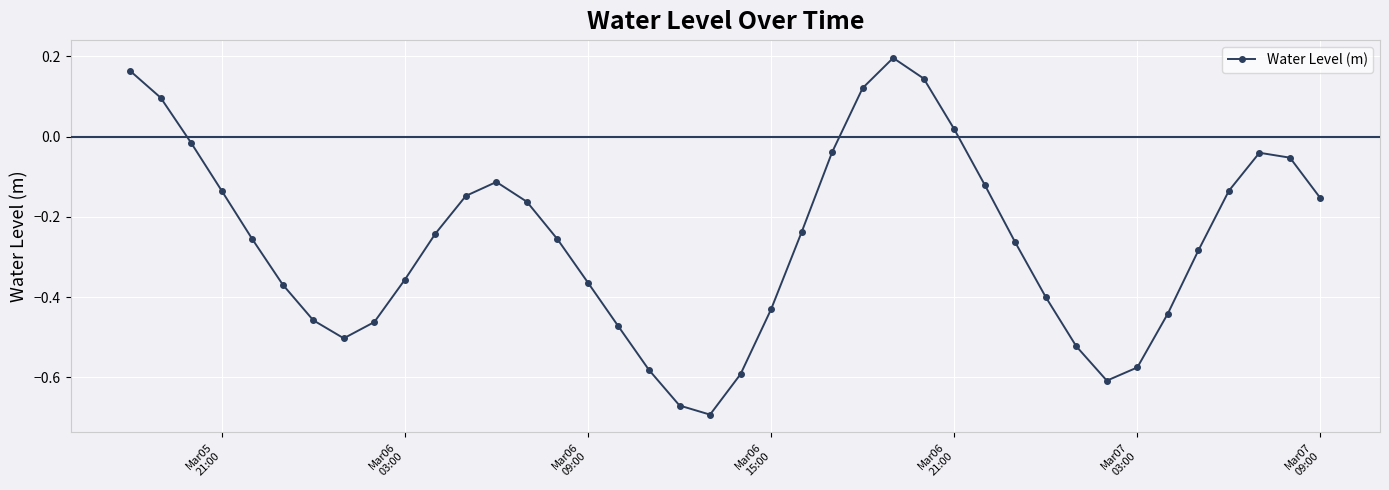

What is the difference between the maximum and minimum values?

0.9